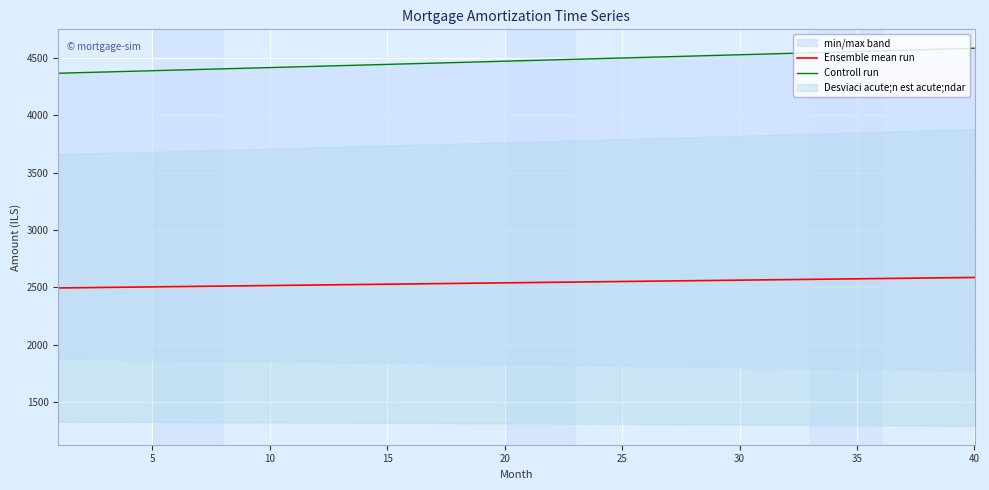

What is the highest value of the Ensemble mean run series?

2587.0